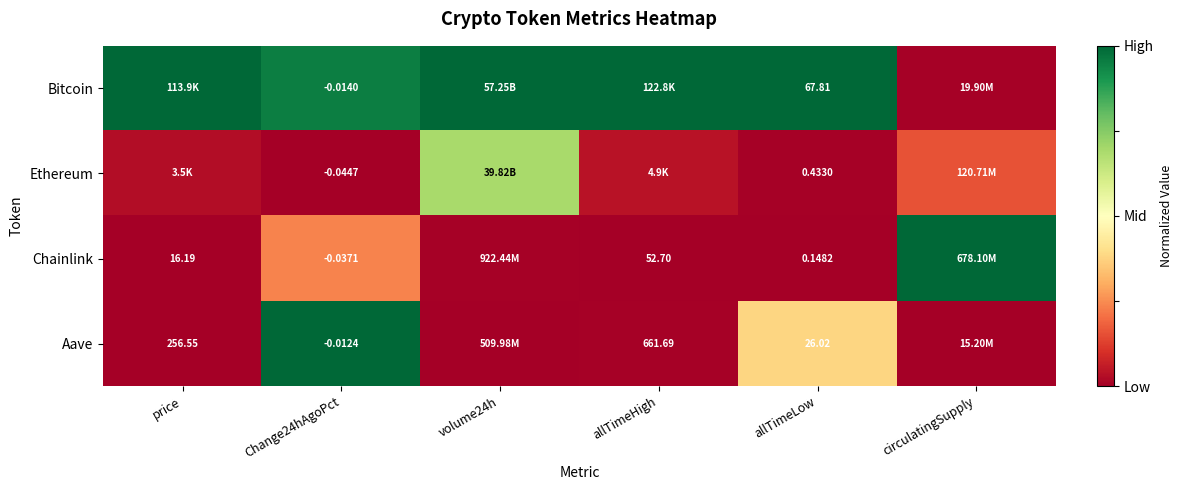

What is the total value across all series at price?

1.0